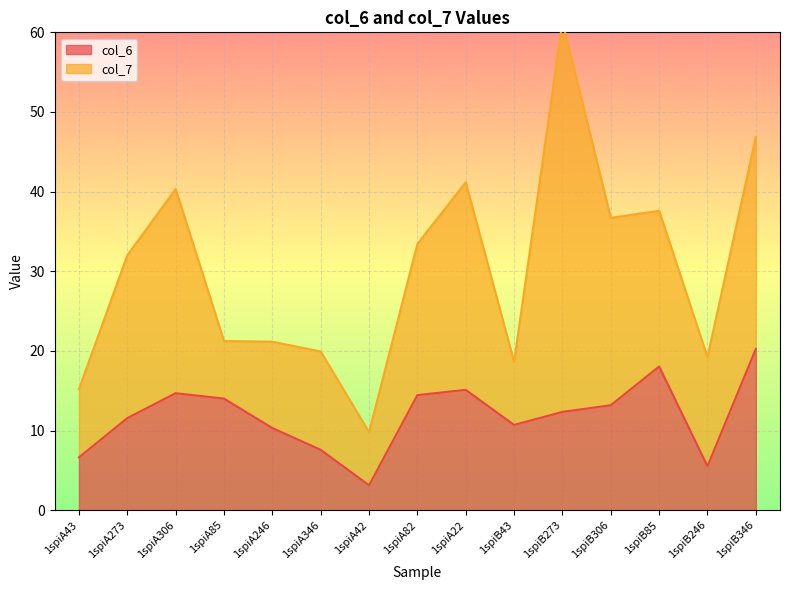

The col_6 series shows 14.7 at 1spiA306. True or false?

True